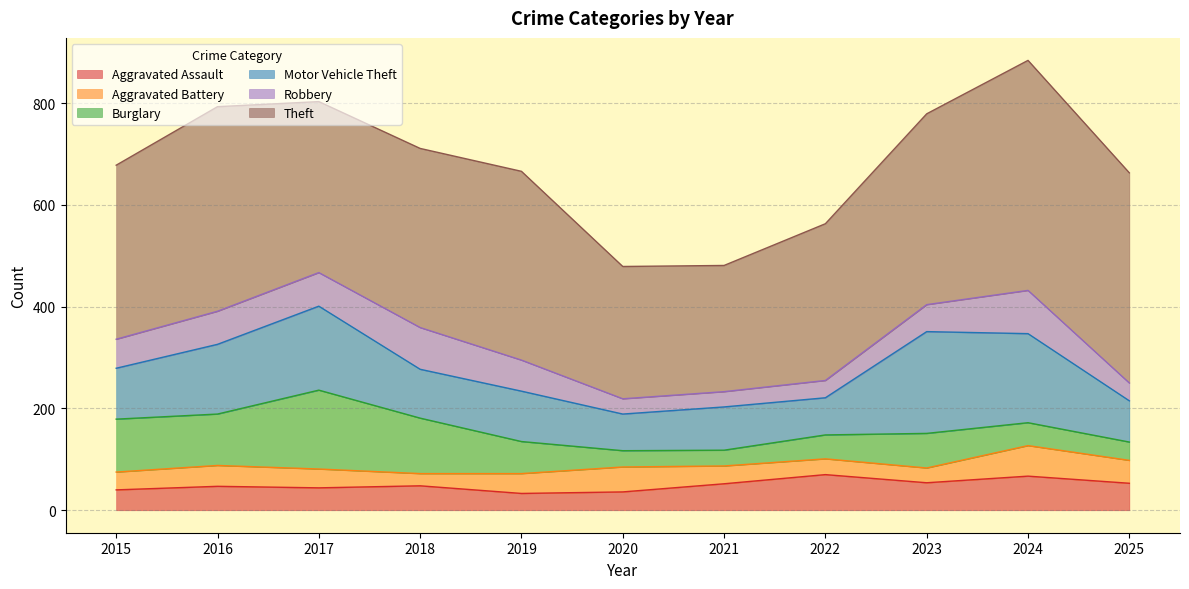

Which series changed the most between 2017 and 2025?

Burglary